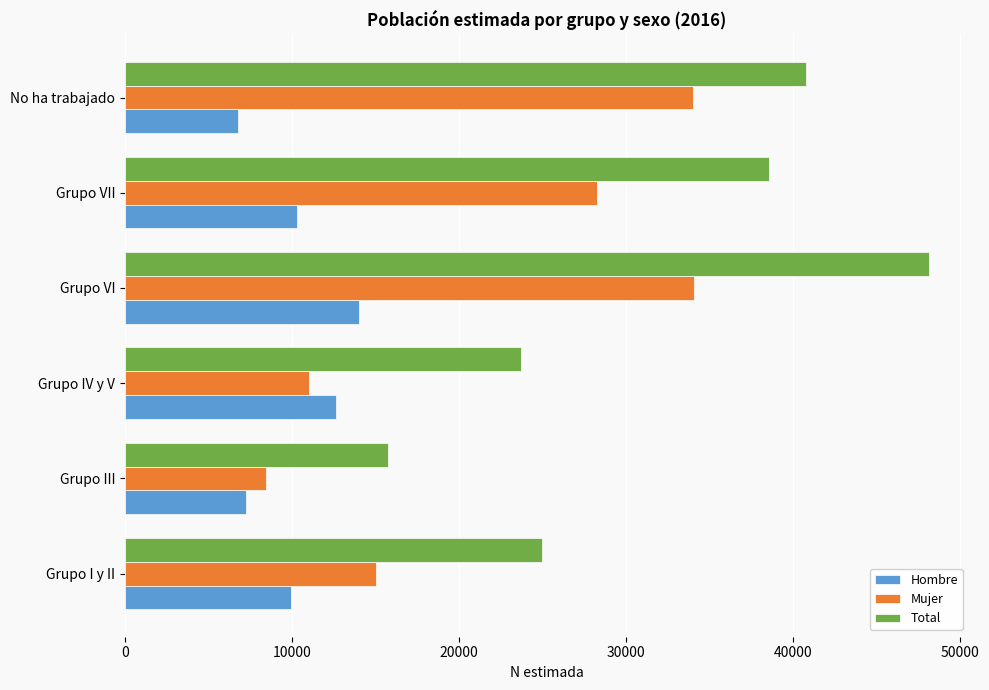

What is the highest value of the Hombre series?

14036